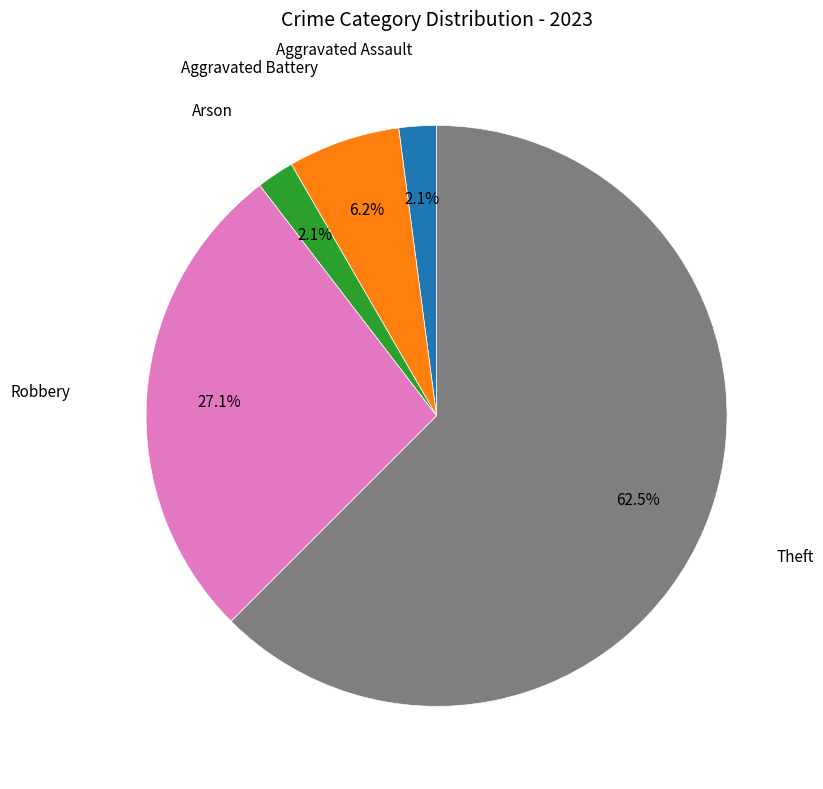

Is there a majority slice in this chart?

Yes